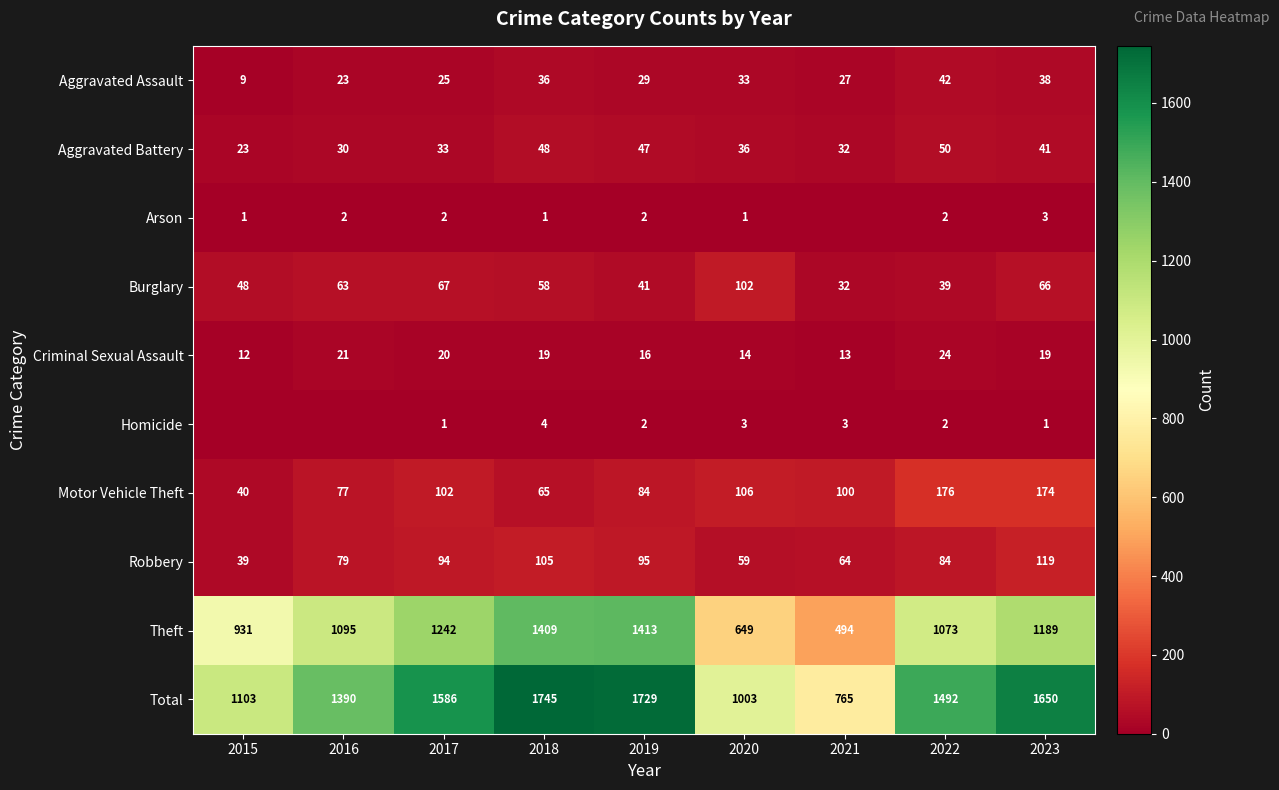

What is the sum of the Homicide values at 2019 and 2021?

5